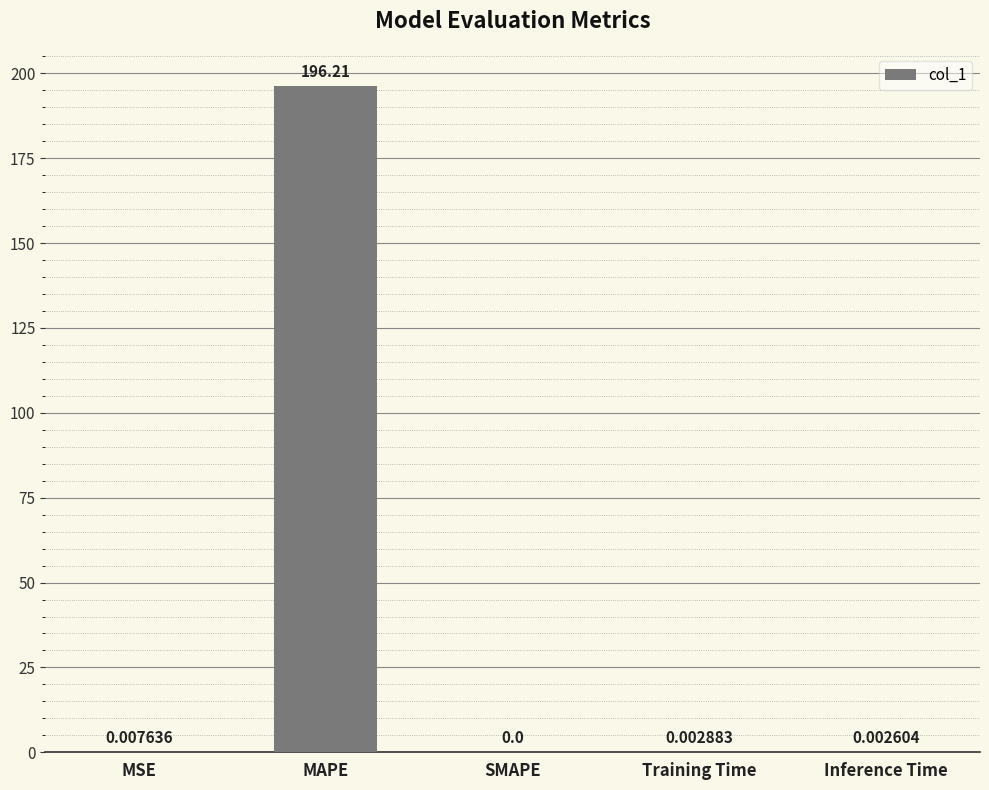

Which label corresponds to the largest value in the chart?

MAPE